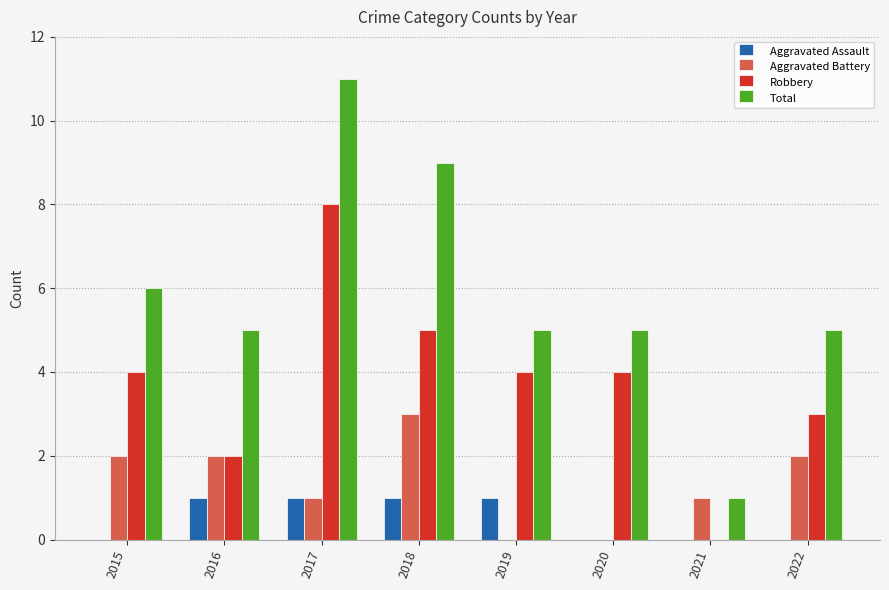

The Robbery series shows 4 at 2020. True or false?

True